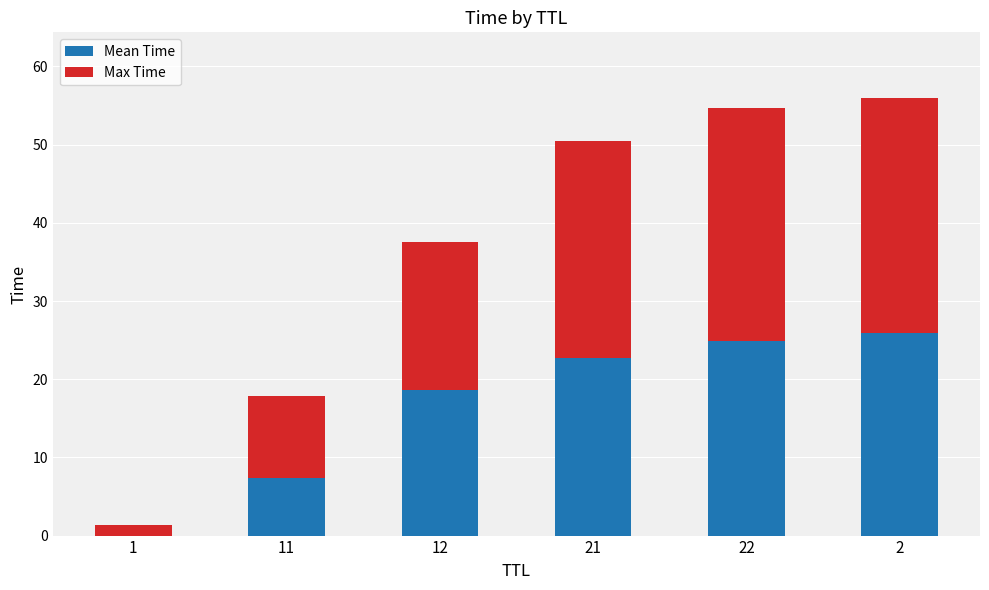

At which category is the sum across all series the highest?

2